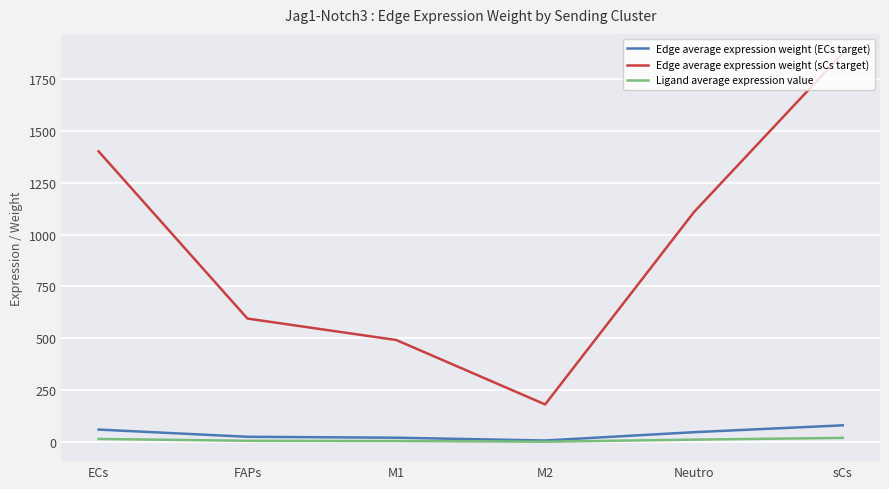

Count the number of categories in the chart.

6